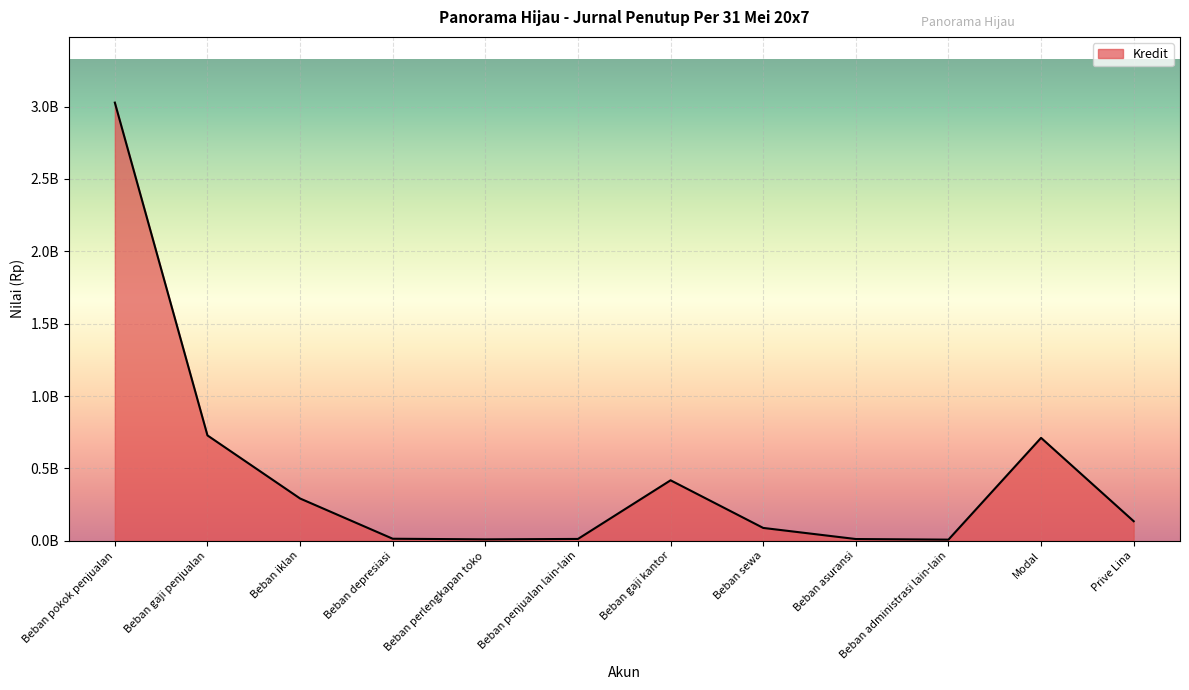

Where is the first local maximum?

Beban gaji kantor